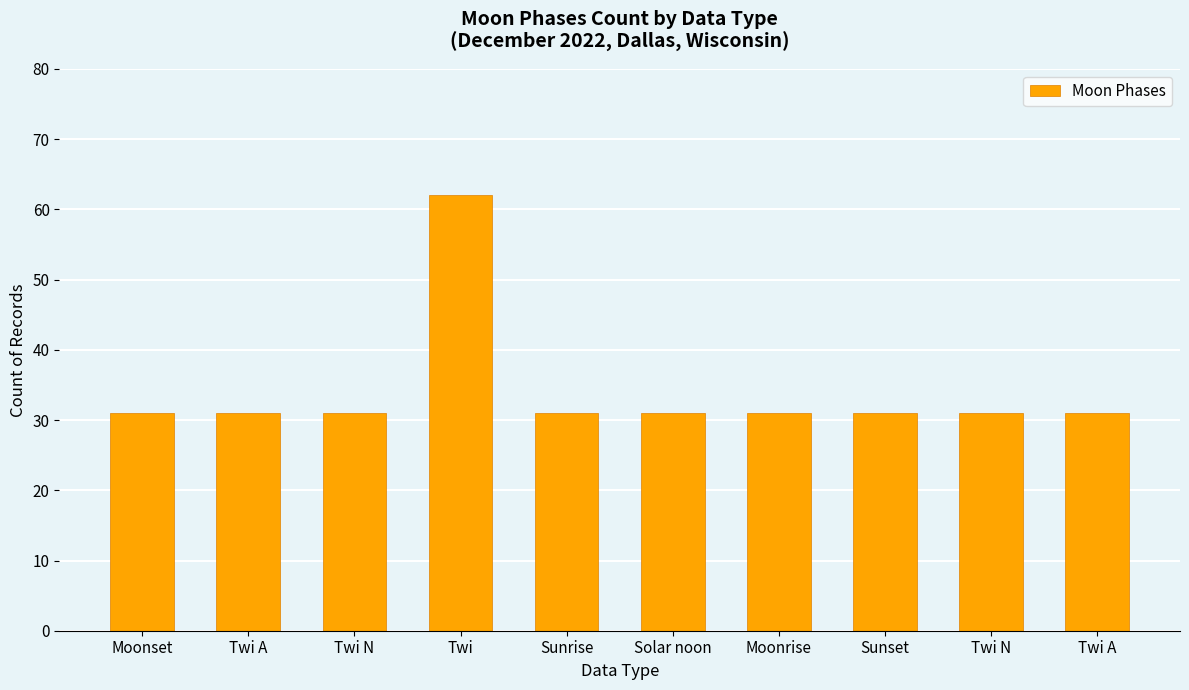

Are the bars horizontal?

No